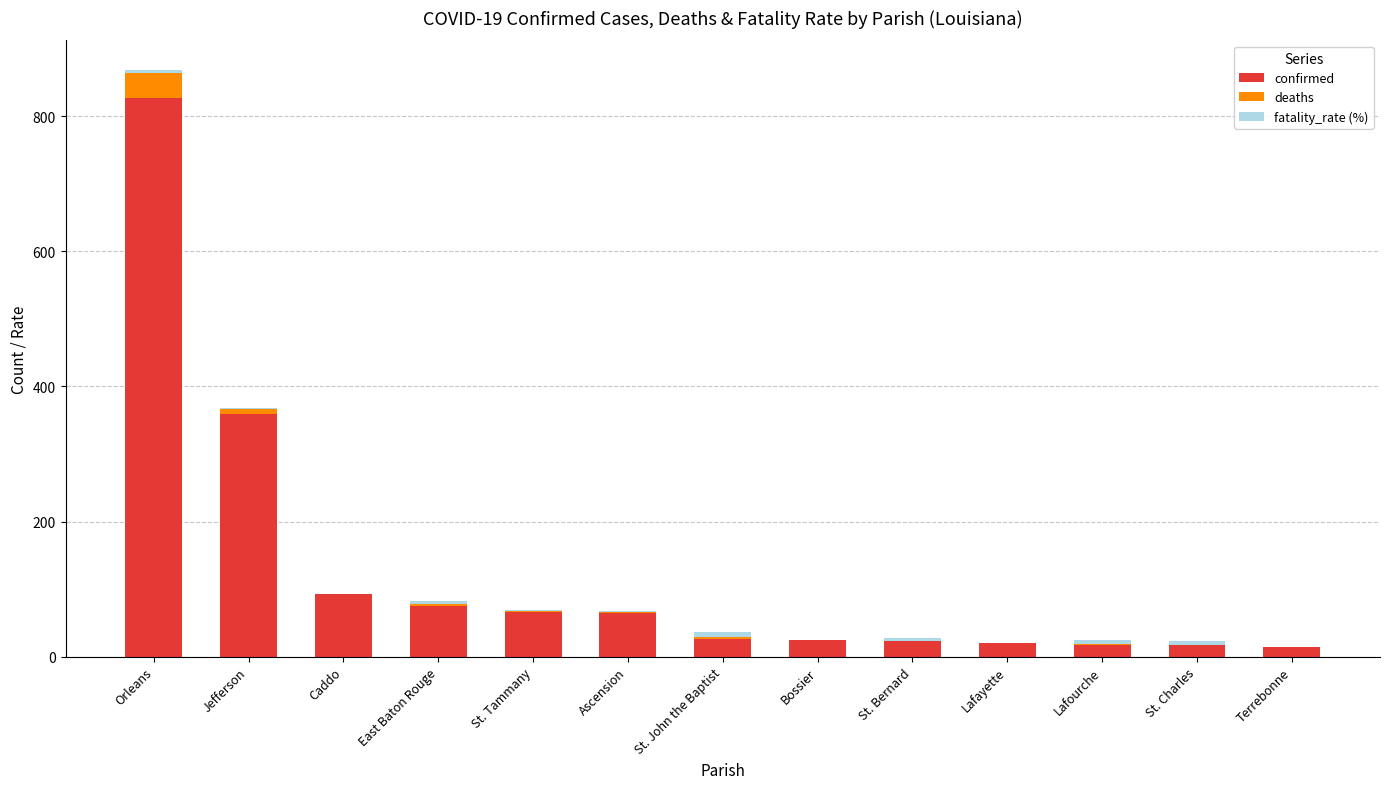

The confirmed series shows 75.0 at East Baton Rouge. True or false?

True